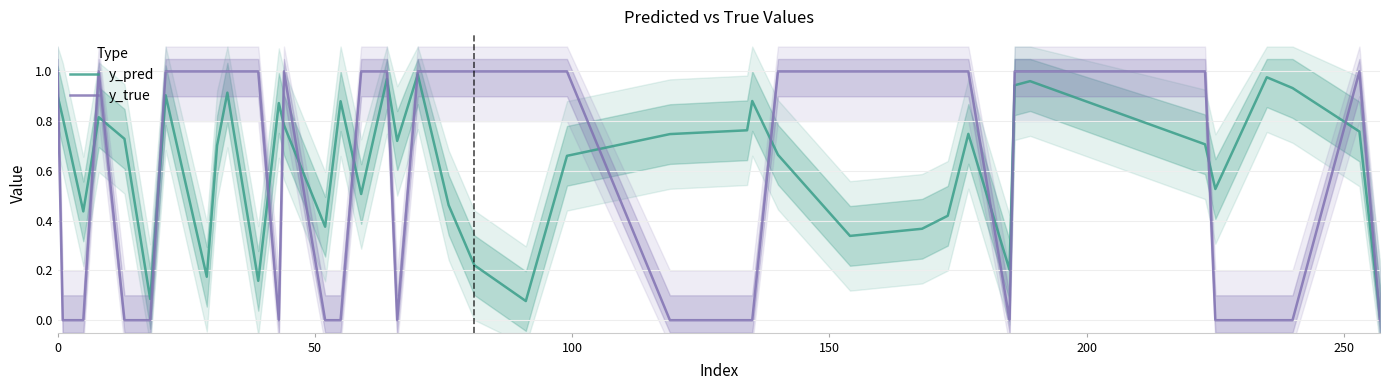

In y_true, how many points are higher than both neighbors (excluding endpoints)?

3